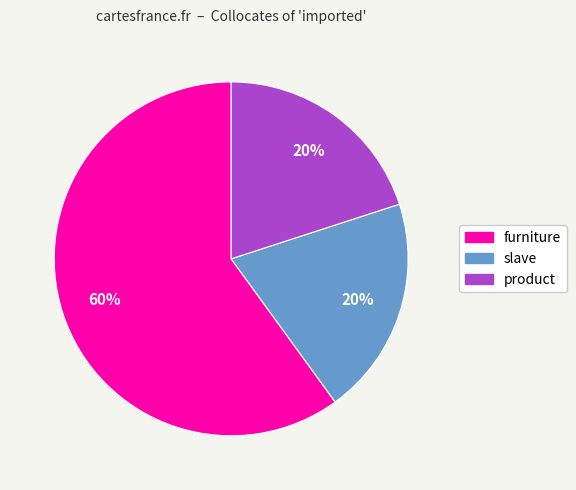

To the nearest percent, what portion does product represent?

20%